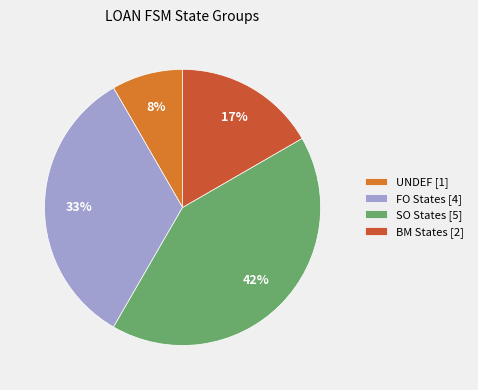

Count the number of slices in the pie.

4